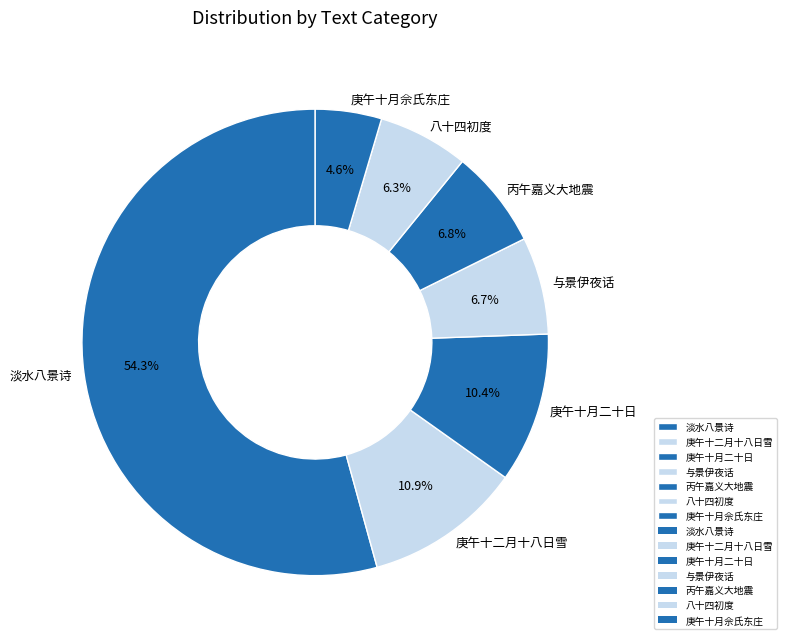

Does any single category account for the majority?

Yes